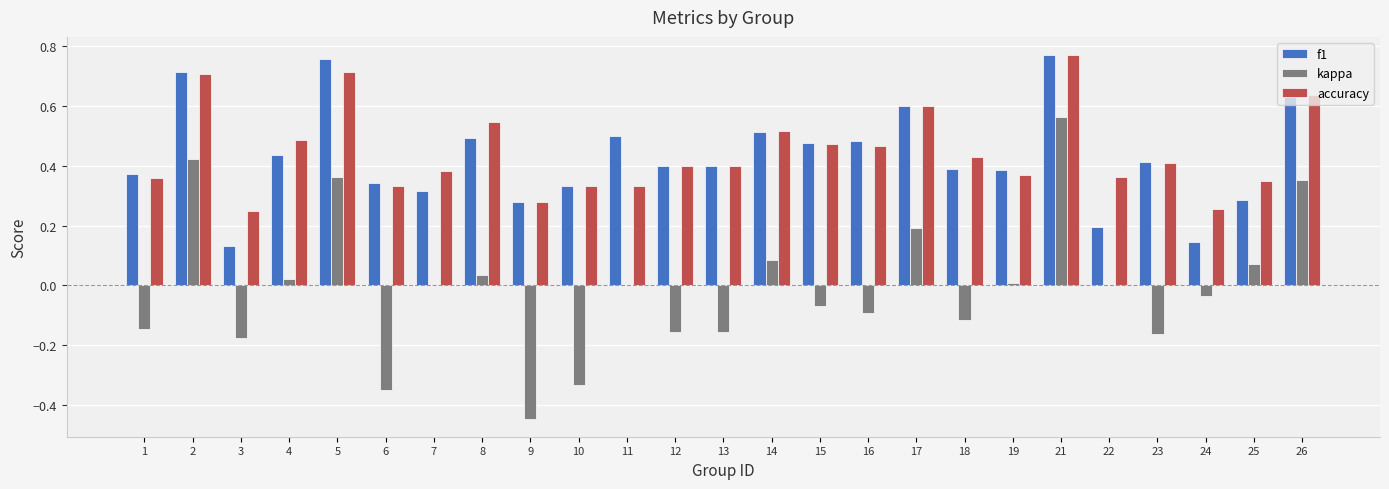

At which label does accuracy reach its peak?

21